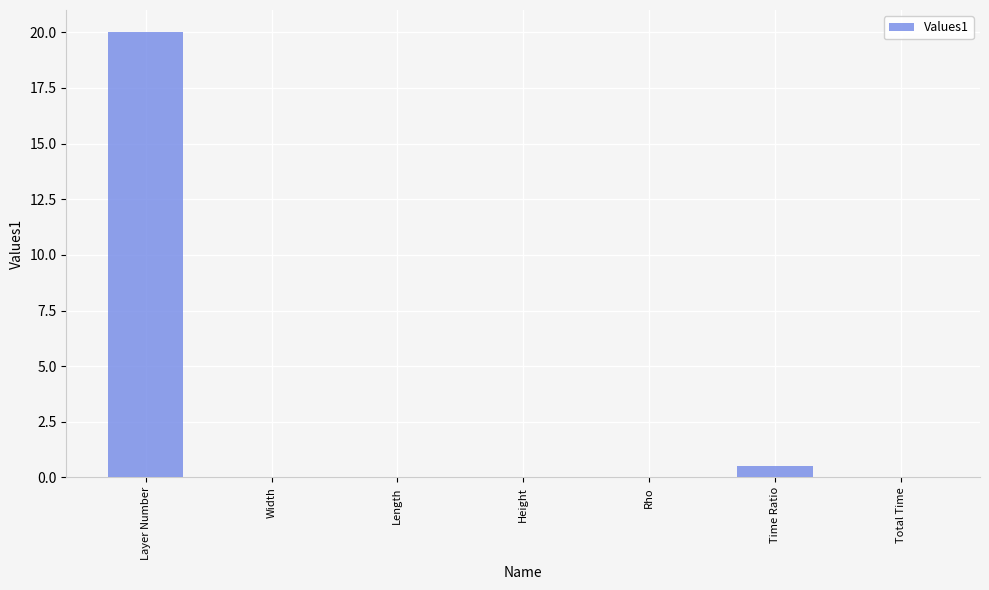

Which has a higher value, Rho or Layer Number?

Layer Number